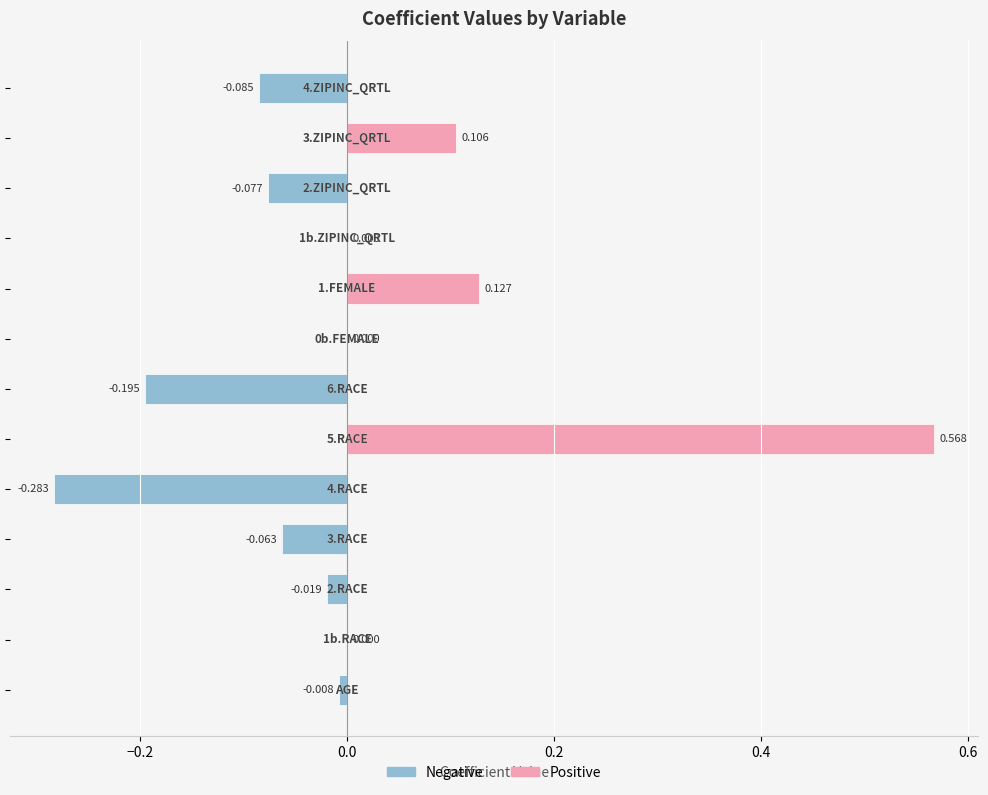

How many positive values are there?

3